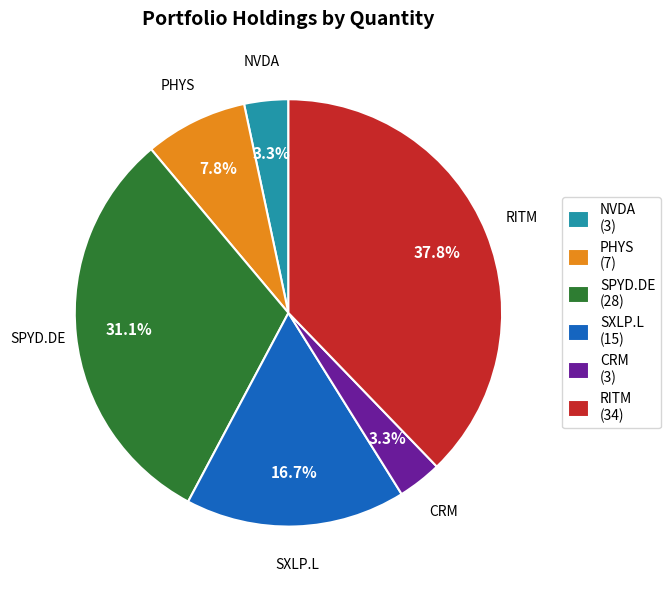

Which category has the biggest portion of the pie?

RITM